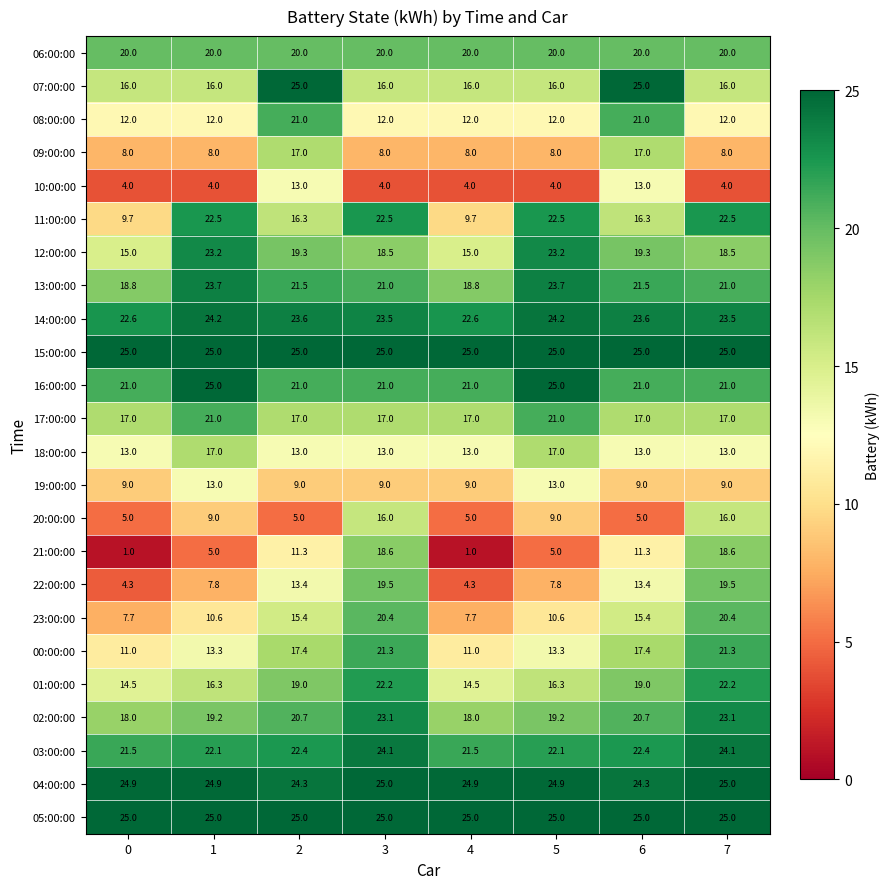

Which series has the widest spread of values?

21:00:00